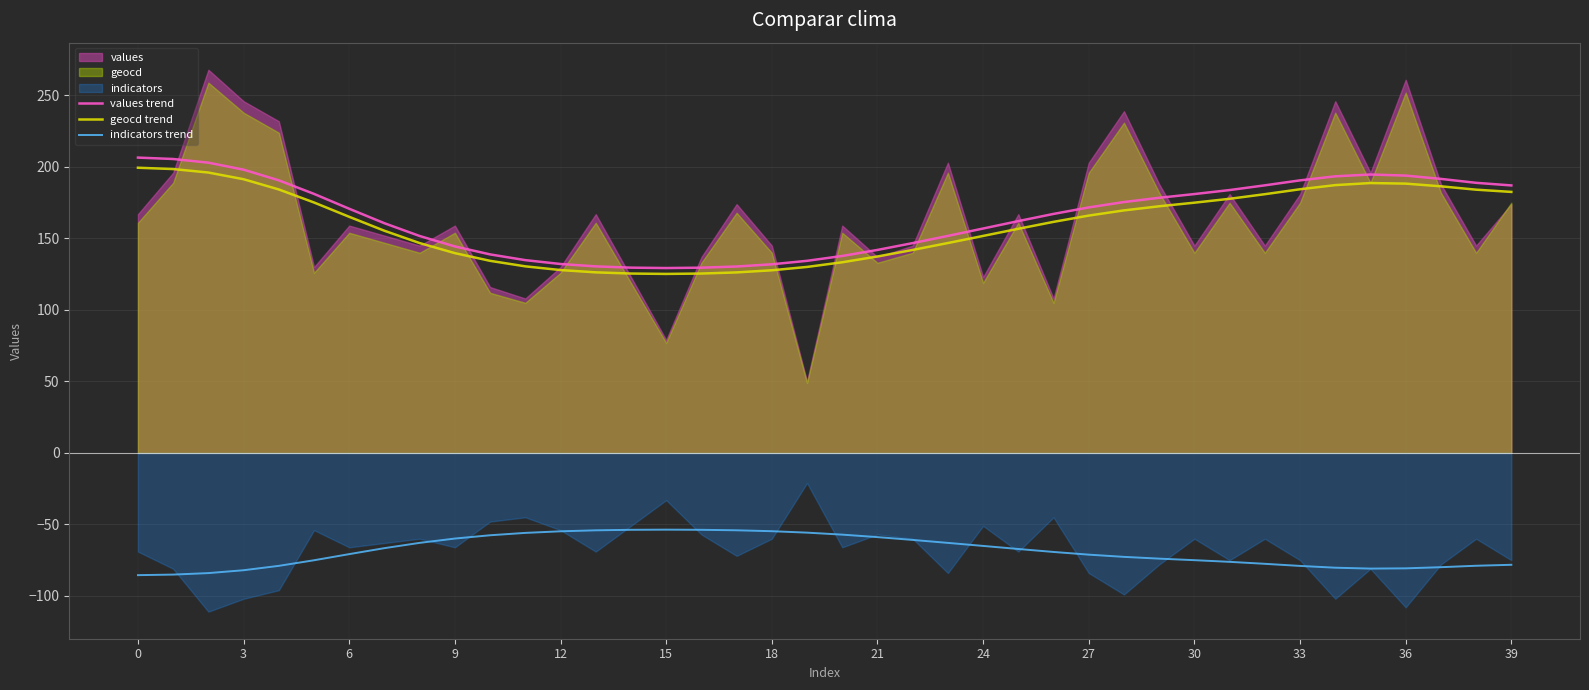

The values trend series shows 206.6 at 0. True or false?

True